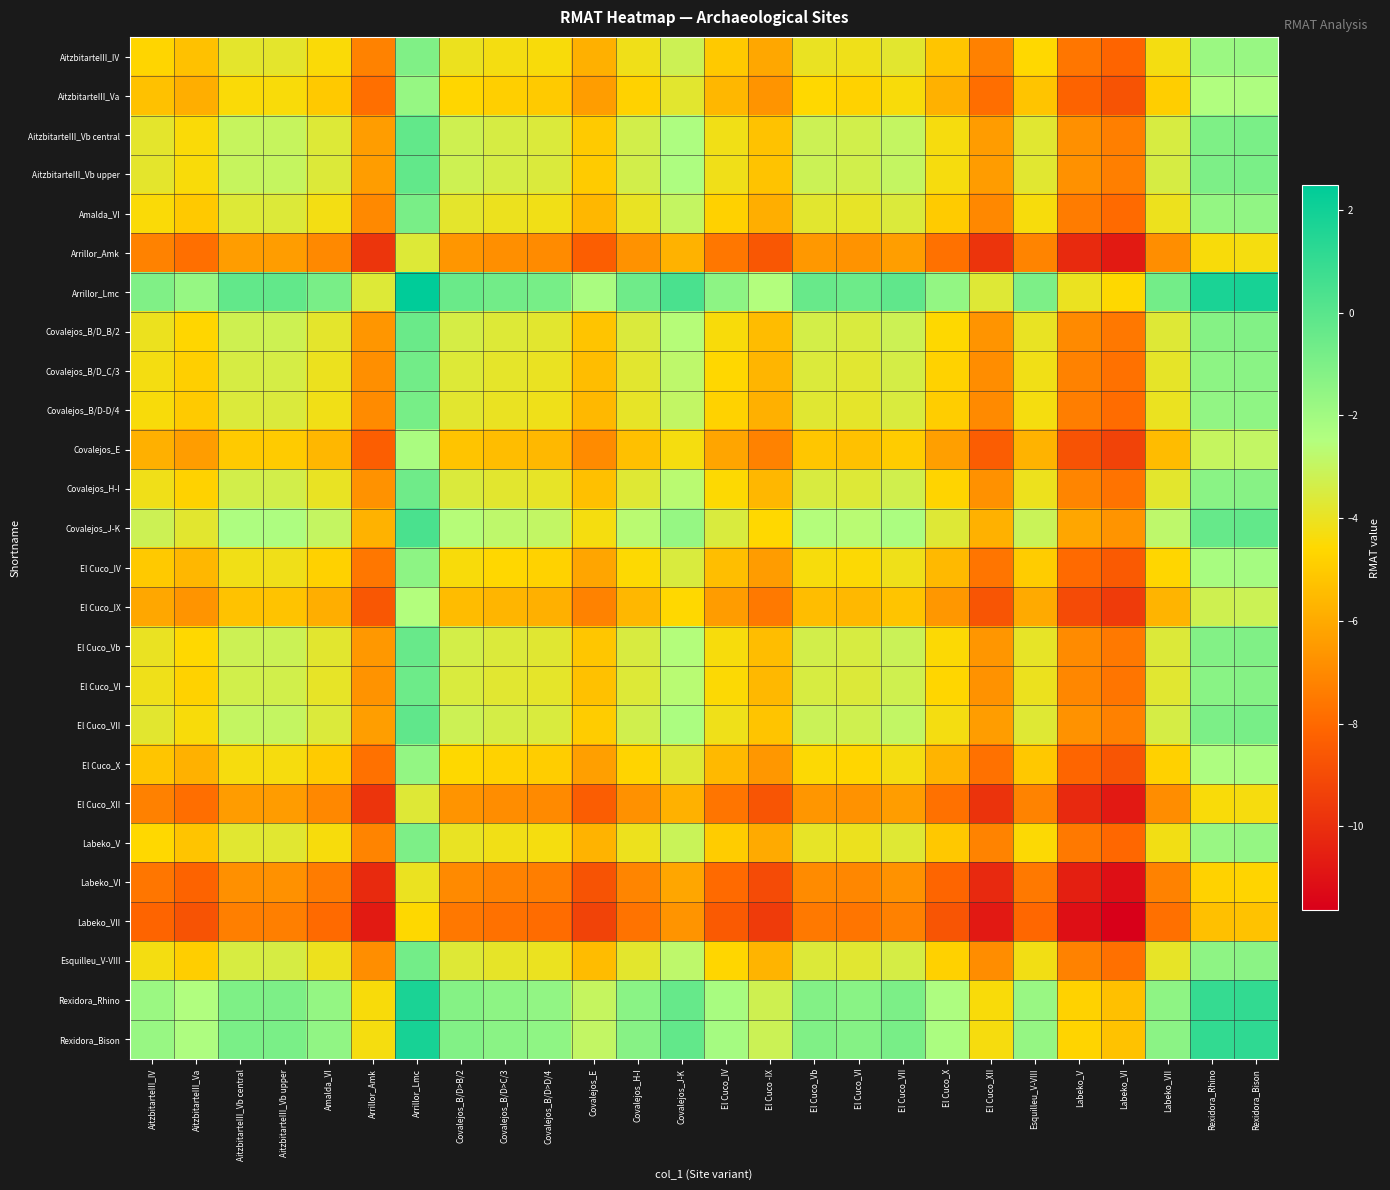

Which has a higher value, Esquilleu_V-VIII or El Cuco_X?

Esquilleu_V-VIII